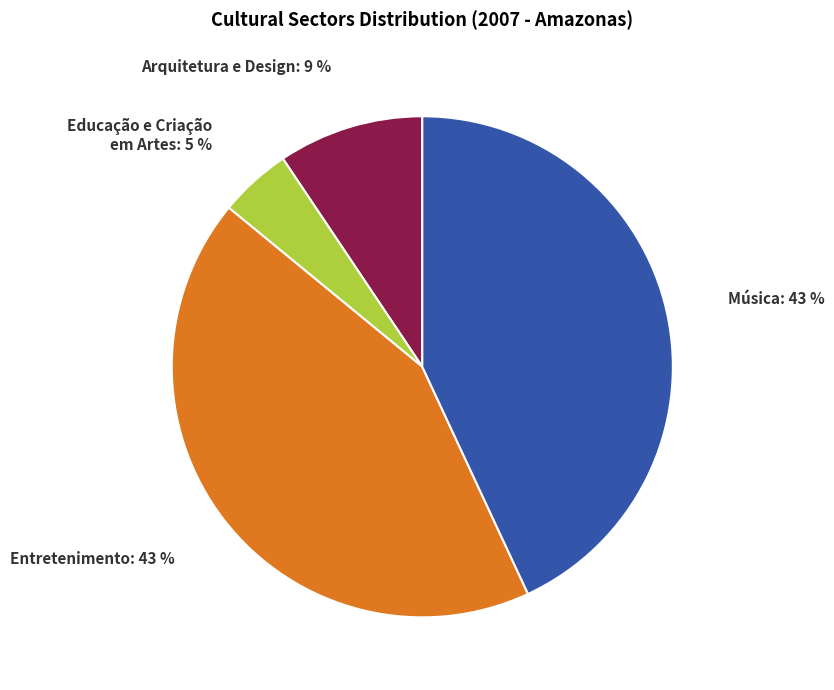

Is the sum of Arquitetura e Design and Entretenimento greater than half?

Yes